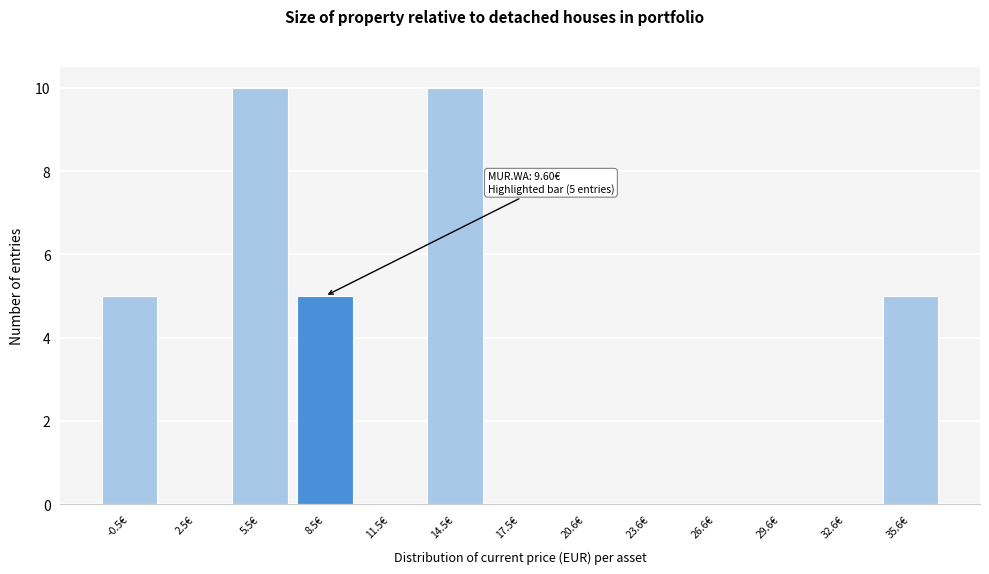

Reading right to left, transcribe all the data shown in this chart.

35.6€=5	32.6€=0	29.6€=0	26.6€=0	23.6€=0	20.6€=0	17.5€=0	14.5€=10	11.5€=0	8.5€=5	5.5€=10	2.5€=0	-0.5€=5